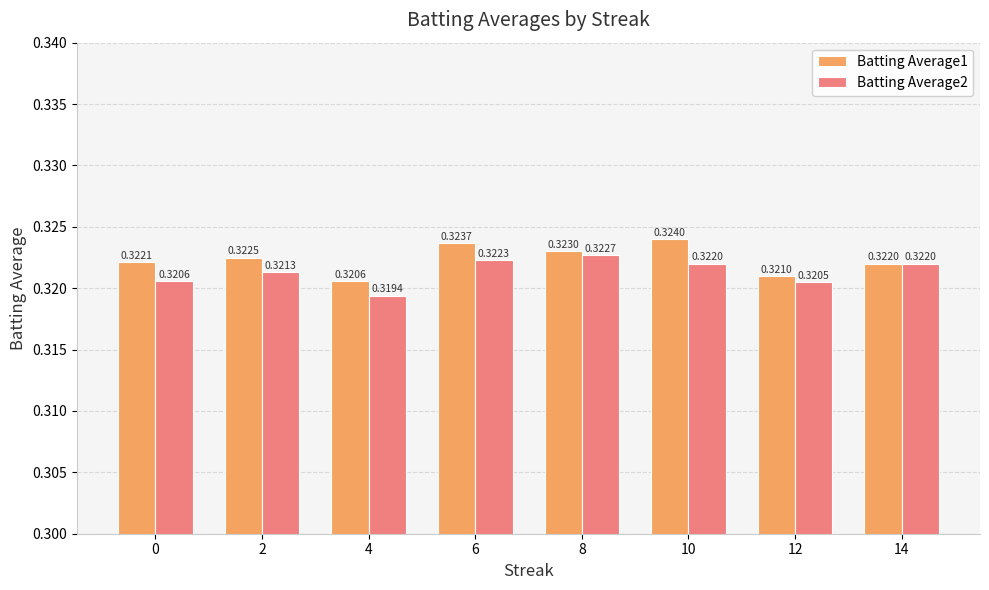

Rank the series by their average value, from lowest to highest.

Batting Average2, Batting Average1